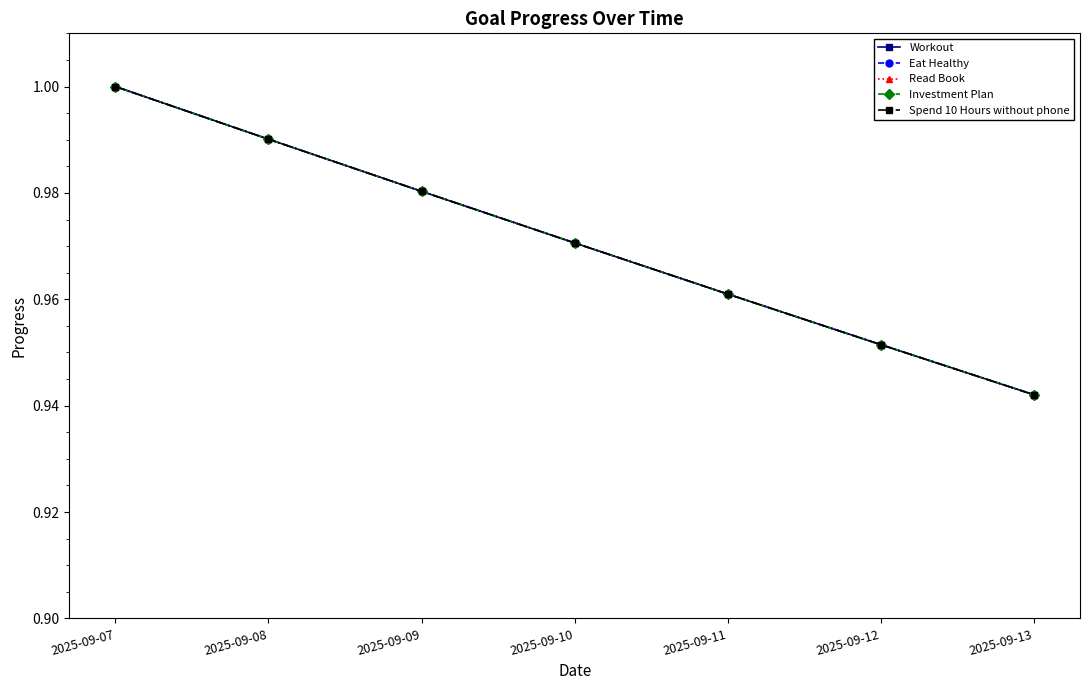

The value of Investment Plan at 2025-09-13 is 0.2. True or false?

False